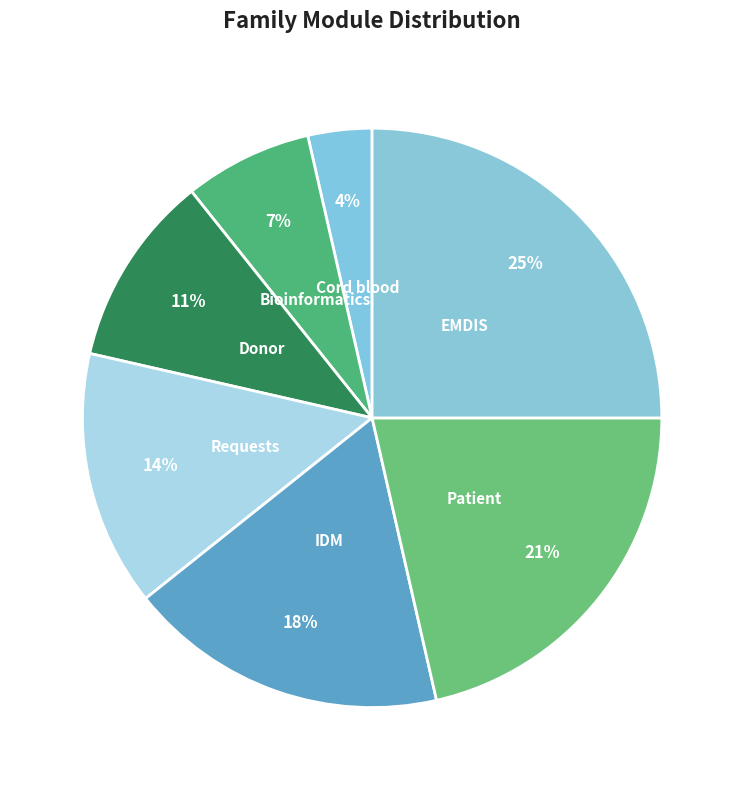

The IDM slice represents 26% of the pie. True or false?

False